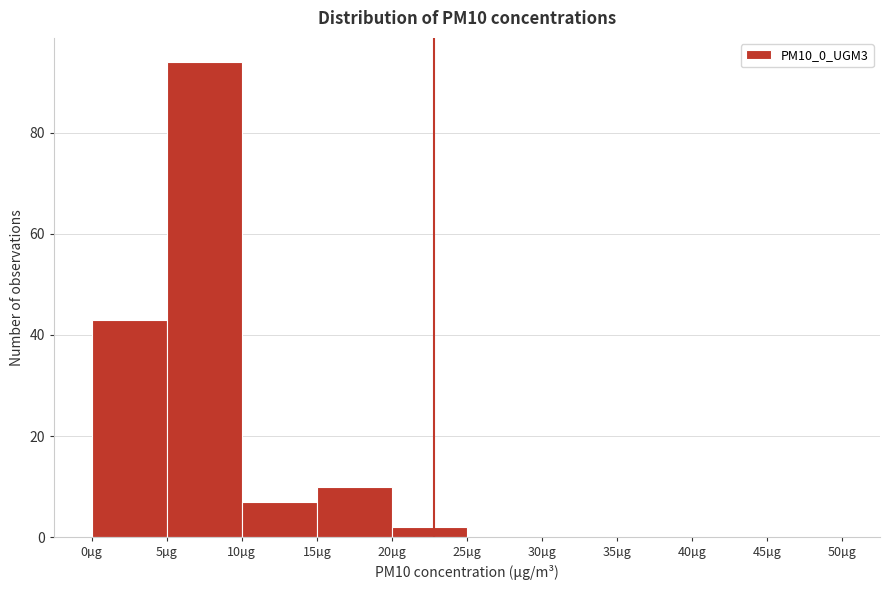

How tall is the bar that spans 20 to 25 on the x-axis? The values are not printed on the chart, so give them approximately, as read against the axis.

2